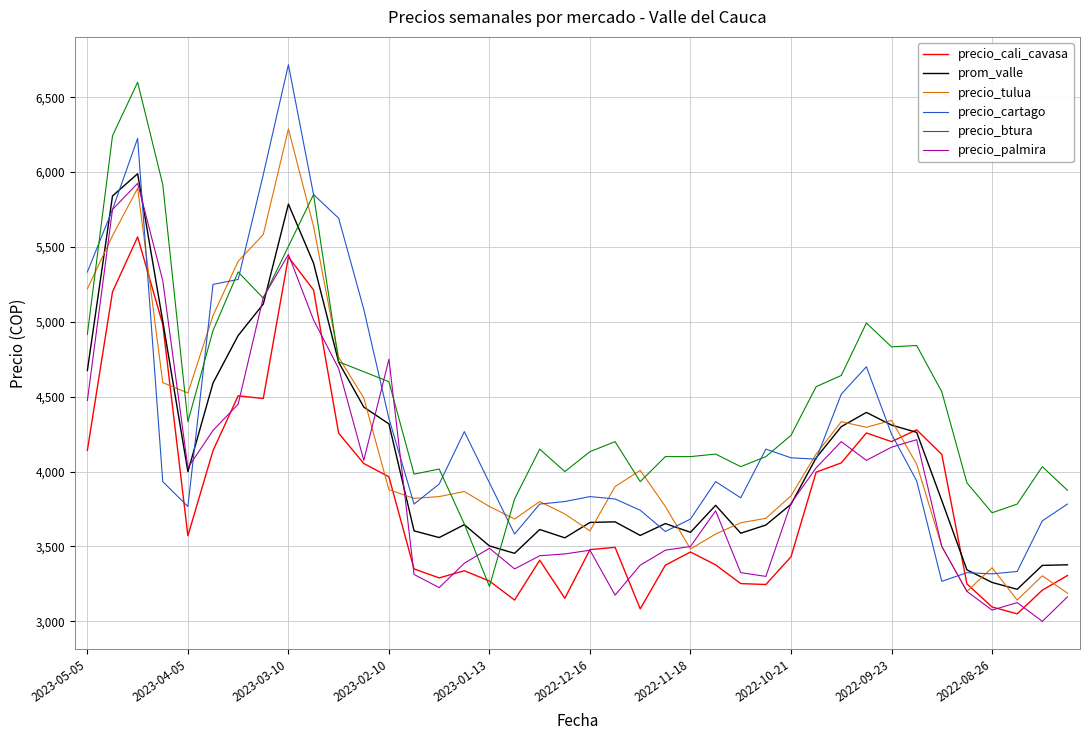

What is the maximum value shown in the chart?

6717.0